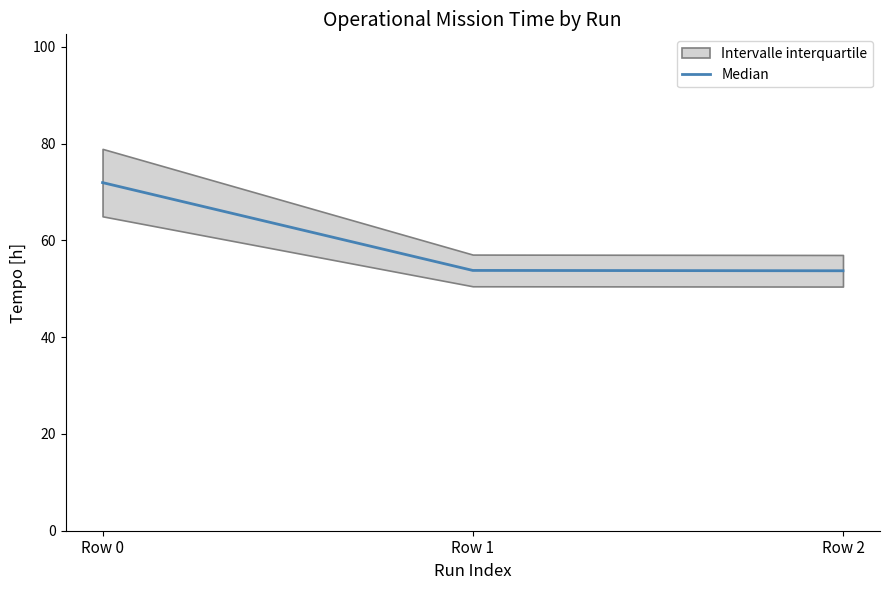

Reading left to right, what are all the values shown in this chart?

Row 0=72.0	Row 1=53.8	Row 2=53.7